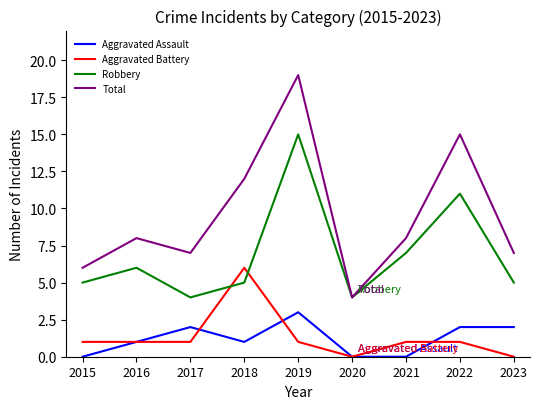

True or false: Aggravated Assault and Total cross at least once.

False